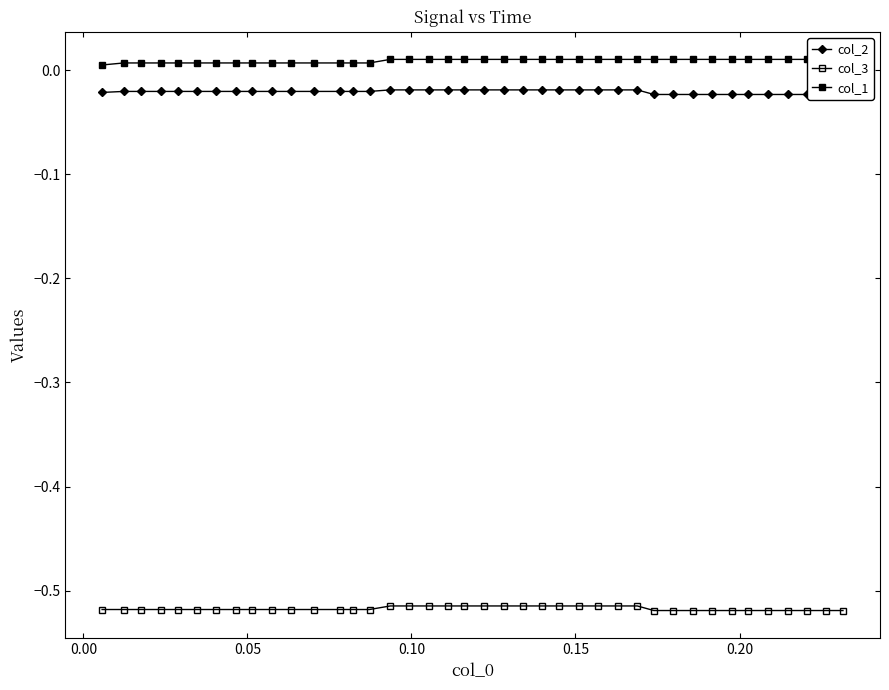

True or false: col_3 and col_1 intersect in this chart.

False